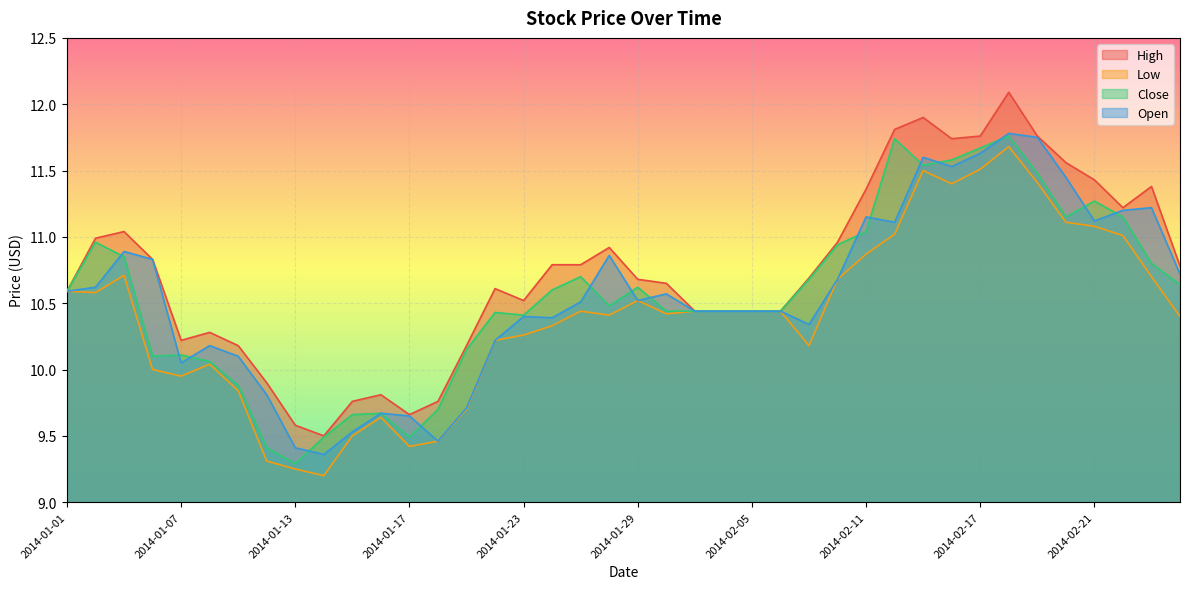

Which series has the largest total across all categories?

High